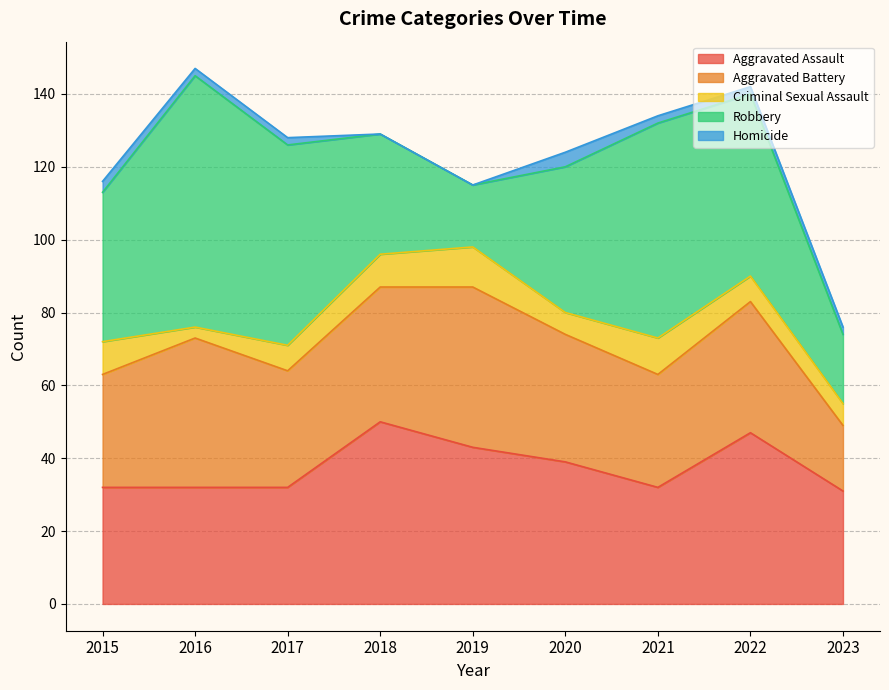

True or false: Homicide has more than 2 interior local peaks.

False